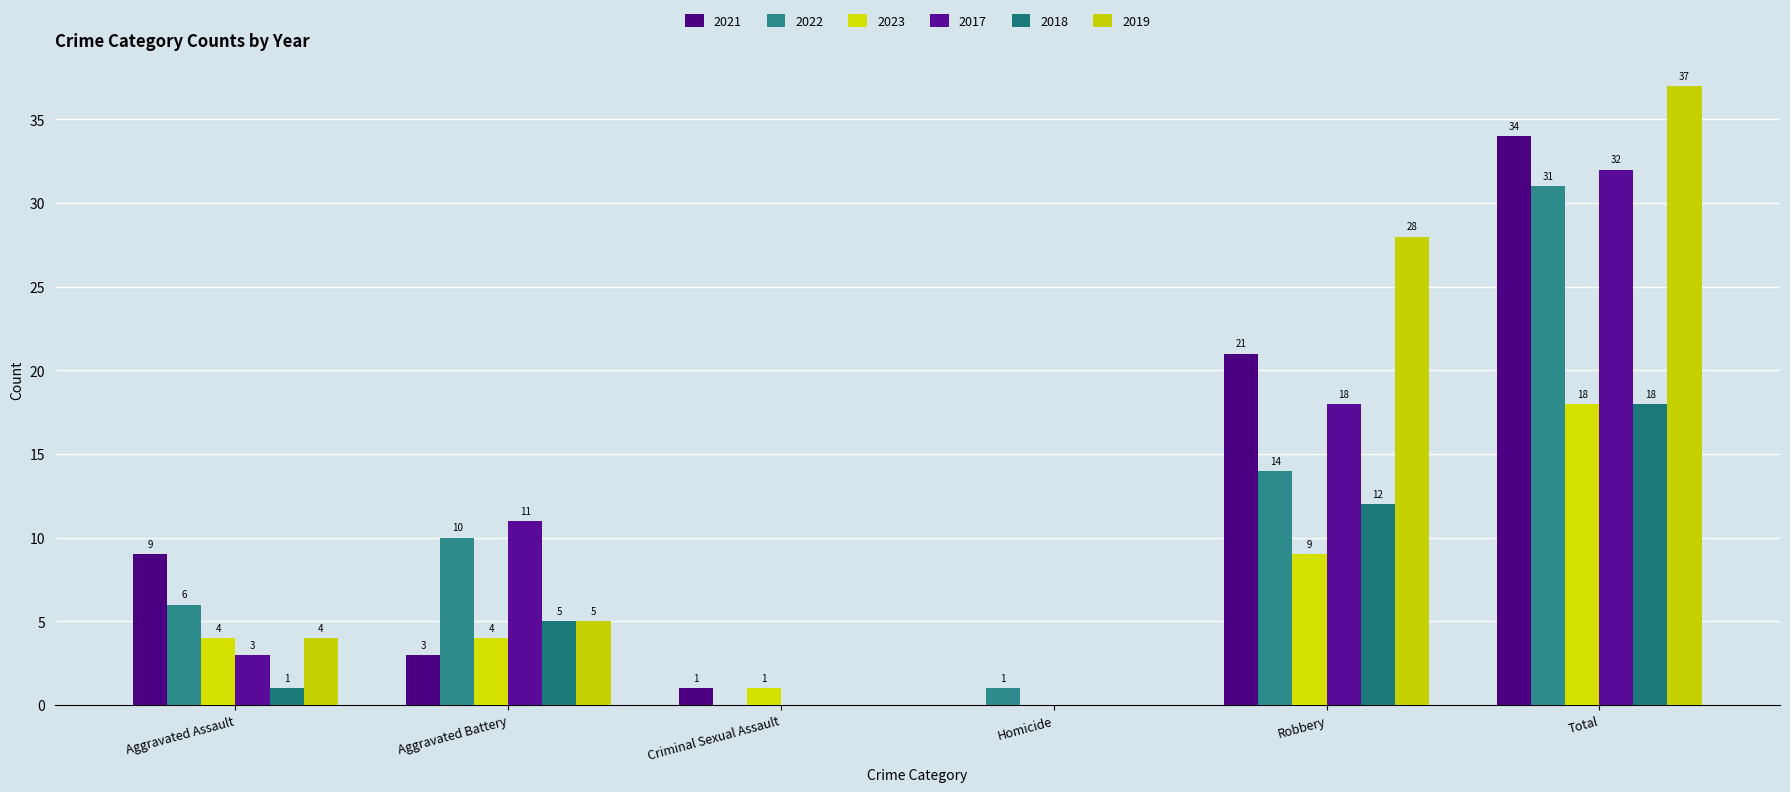

What is the sum of the 2019 values at Aggravated Battery and Homicide?

5